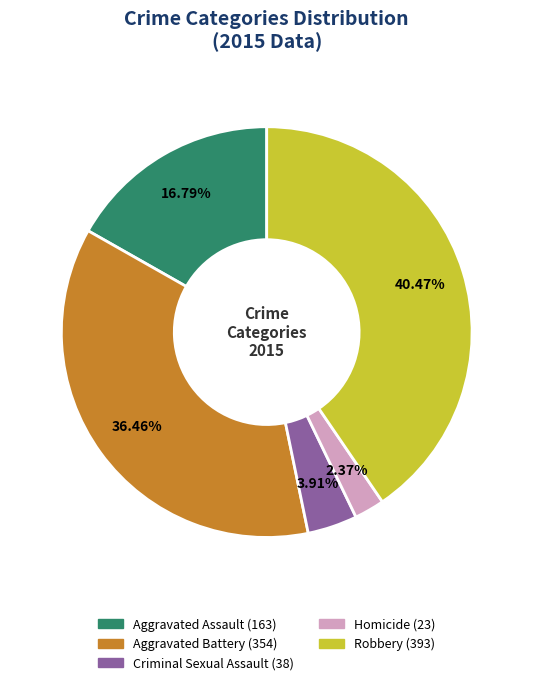

Which slice is the smallest?

Homicide